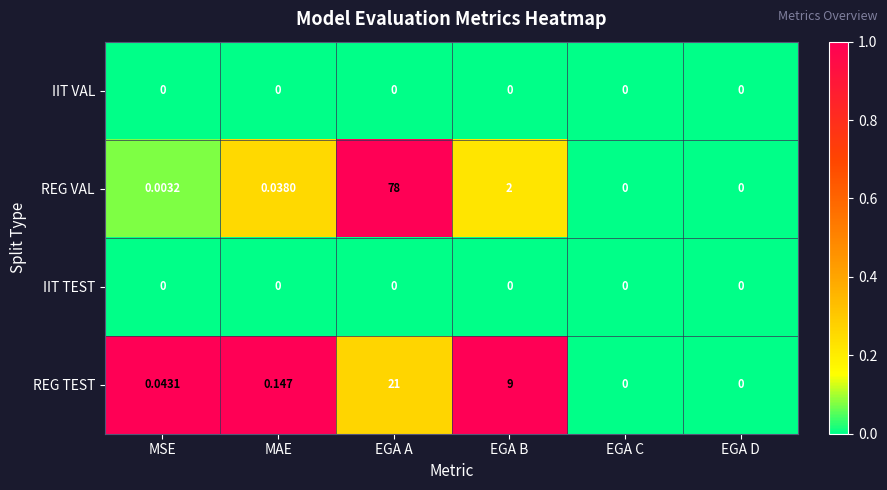

What is the difference between the highest and lowest values at EGA A?

78.0